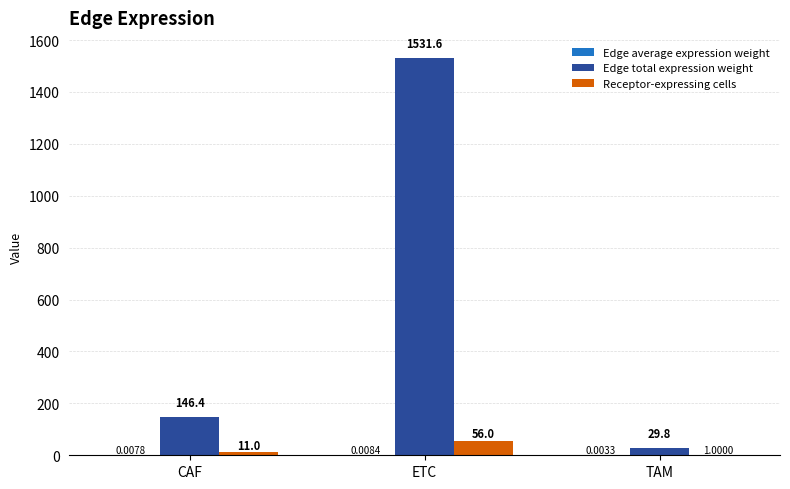

At which category is the sum across all series the highest?

ETC